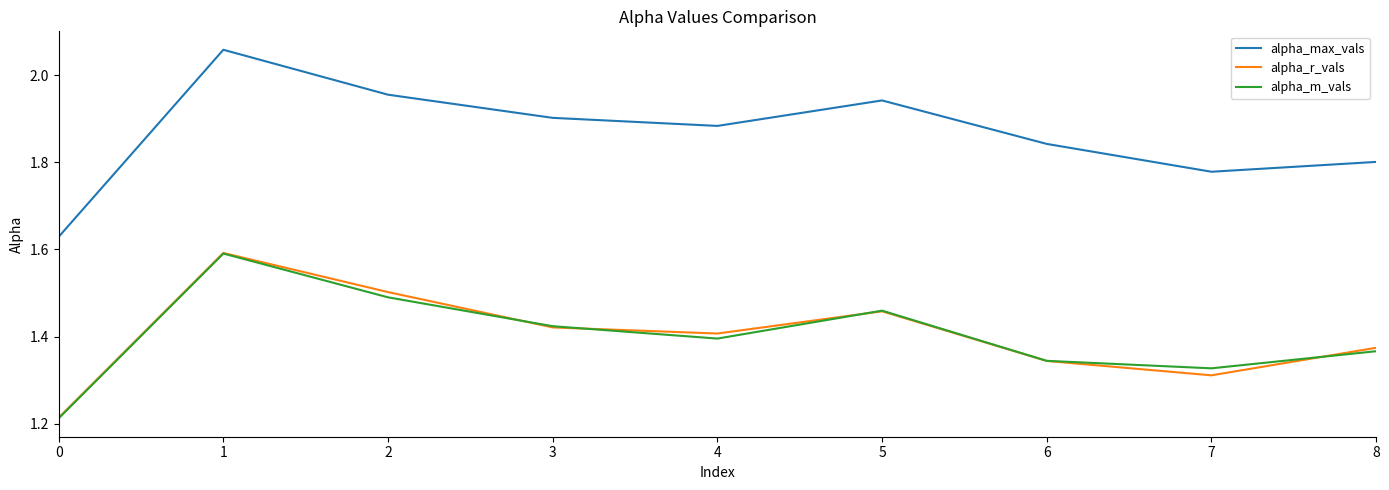

What is the difference between the maximum and minimum values in the alpha_r_vals series?

0.4